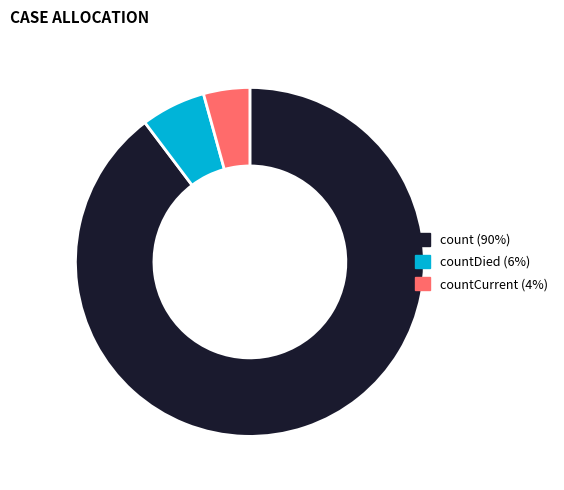

Does any single category account for the majority?

Yes